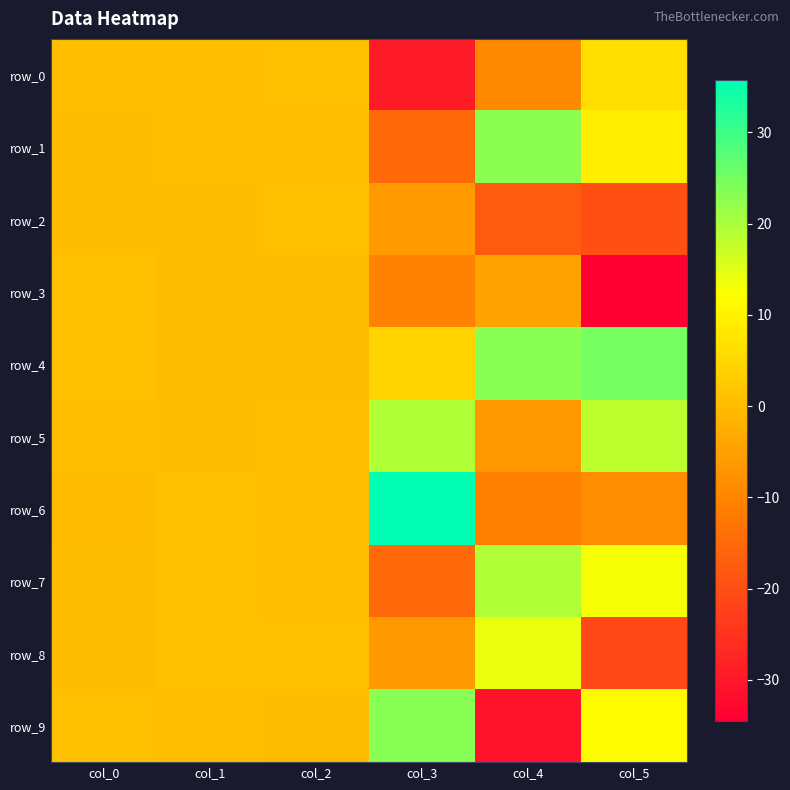

Where is row_7 nearest to the value 2?

col_1